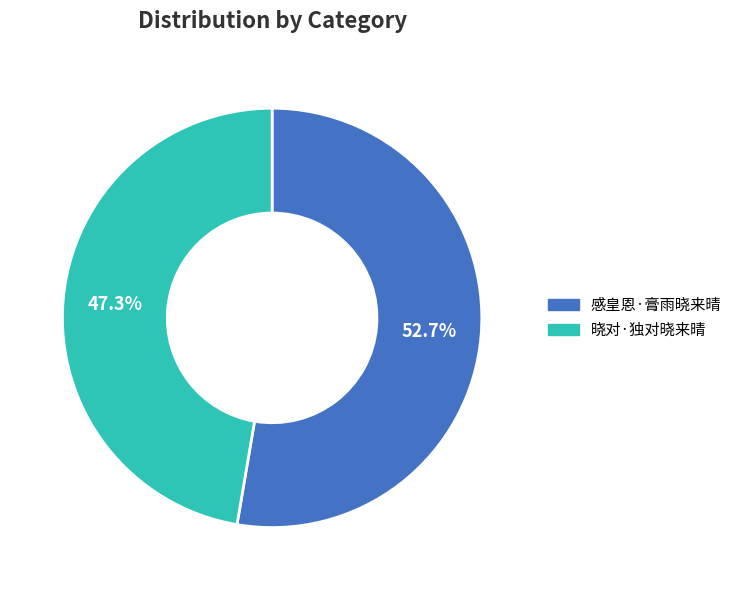

Which category accounts for the majority?

感皇恩·膏雨晓来晴